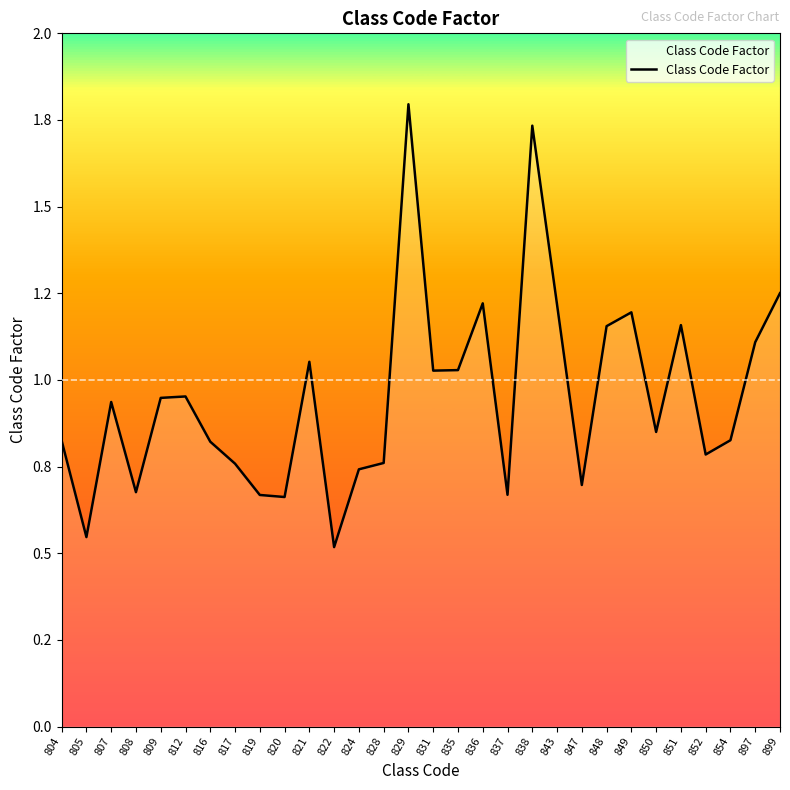

Rank the categories by value from highest to lowest.

829, 838, 899, 836, 843, 849, 851, 848, 897, 821, 835, 831, 812, 809, 807, 850, 854, 804, 816, 852, 828, 817, 824, 847, 808, 837, 819, 820, 805, 822